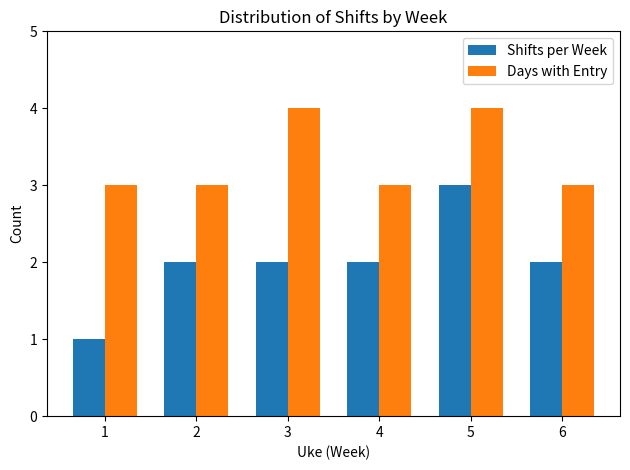

True or false: Shifts per Week has a value of 3 at 5.

True